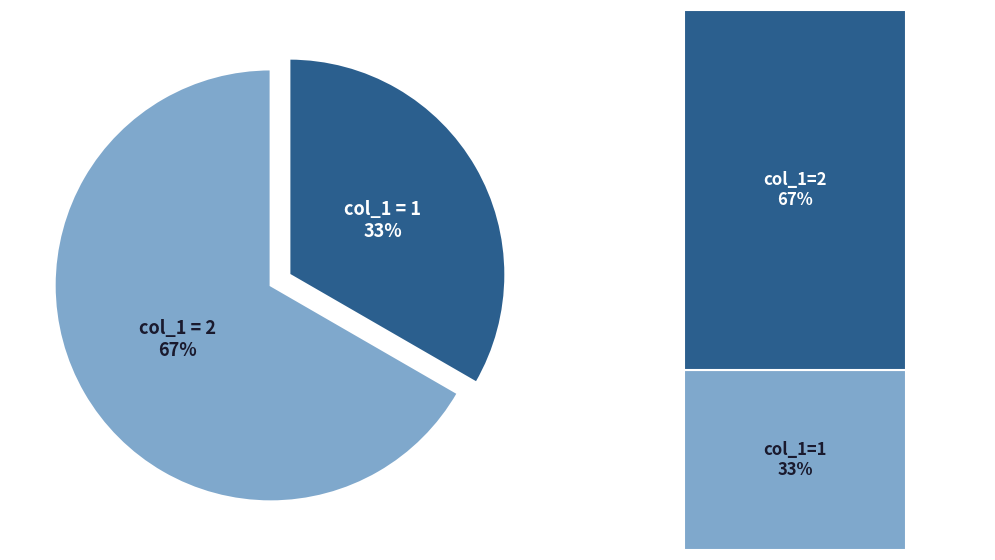

True or false: 0 accounts for 1% of the total.

False